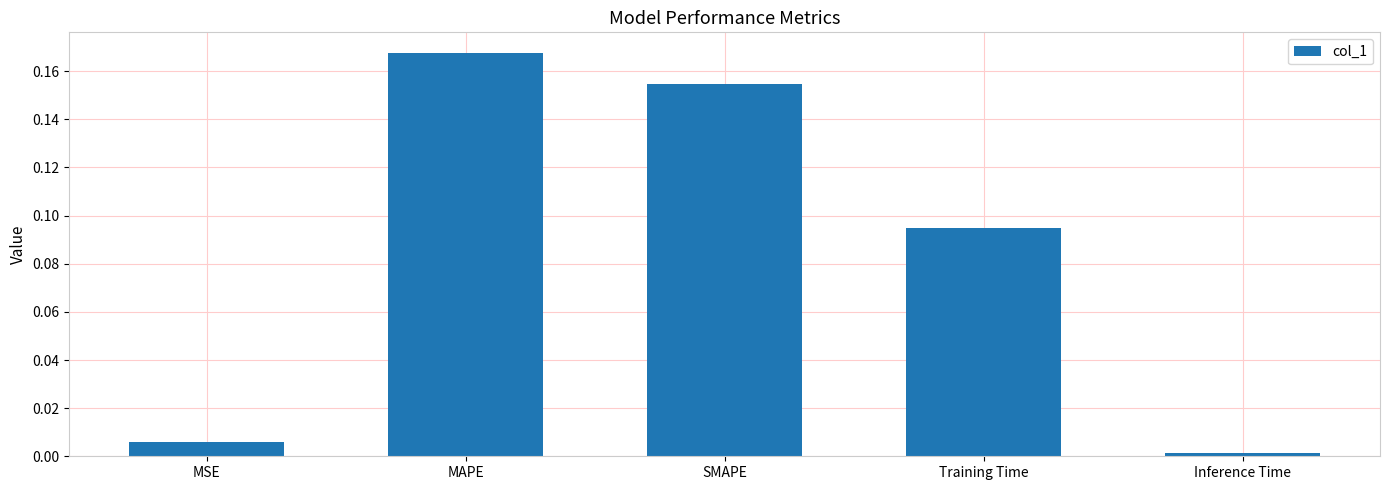

What is the sum of all values?

0.4